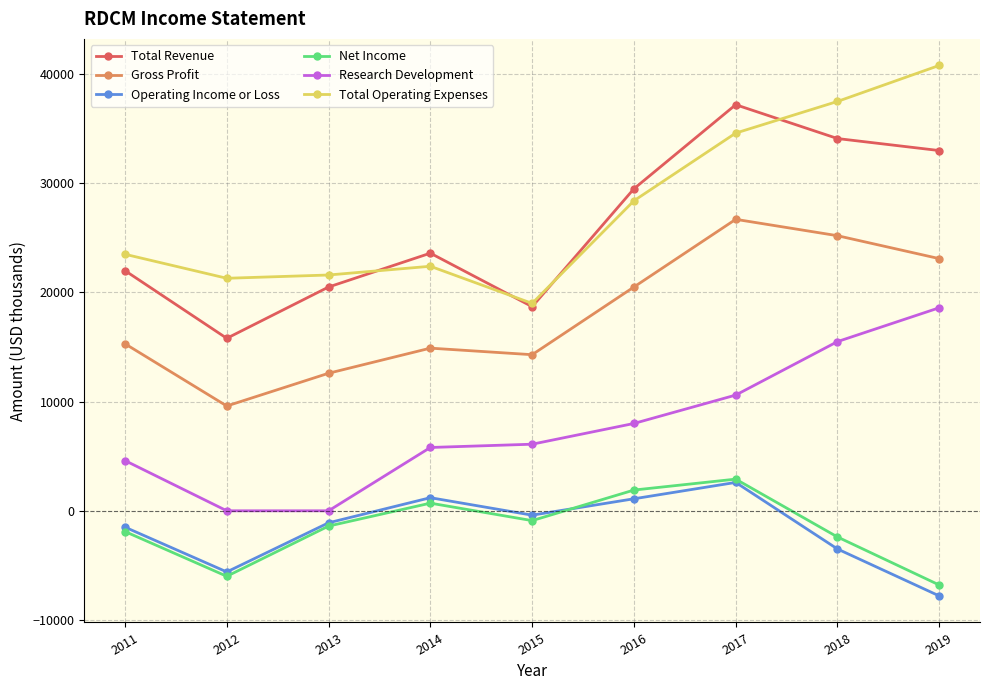

True or false: Total Operating Expenses and Gross Profit intersect in this chart.

False